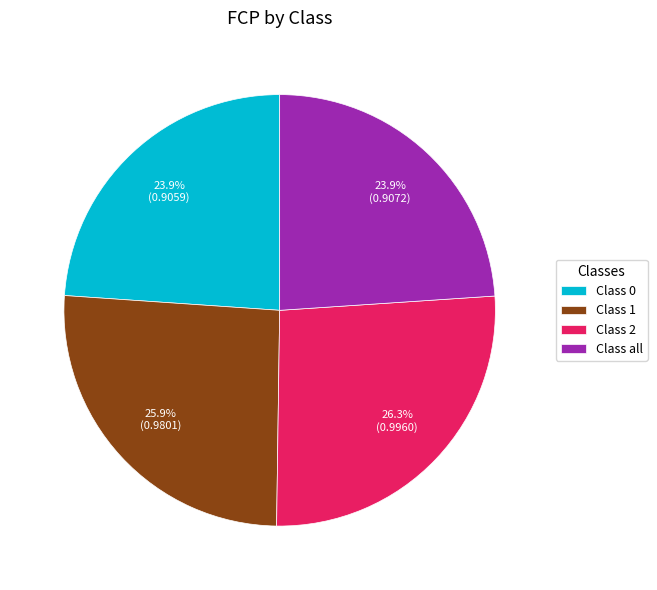

Is there a majority slice in this chart?

No